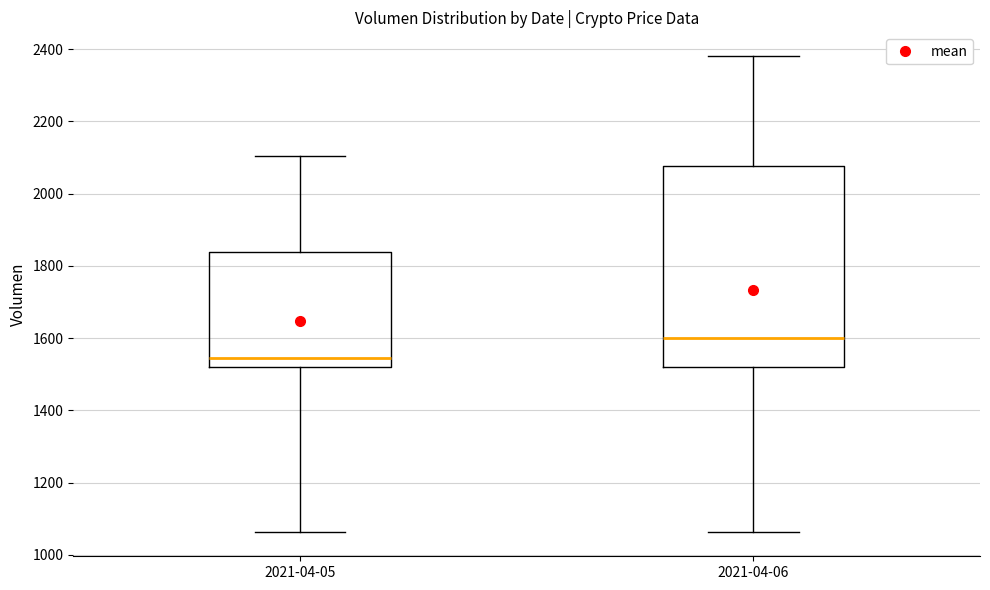

Reading left to right, read every box against the y-axis: the position of its median line, the range the box covers, and the ends of its whiskers. The values are not printed on the chart, so give them approximately, as read against the axis.

2021-04-05: median 1540, box 1520 to 1840, whiskers 1060 to 2100
2021-04-06: median 1600, box 1520 to 2080, whiskers 1060 to 2380